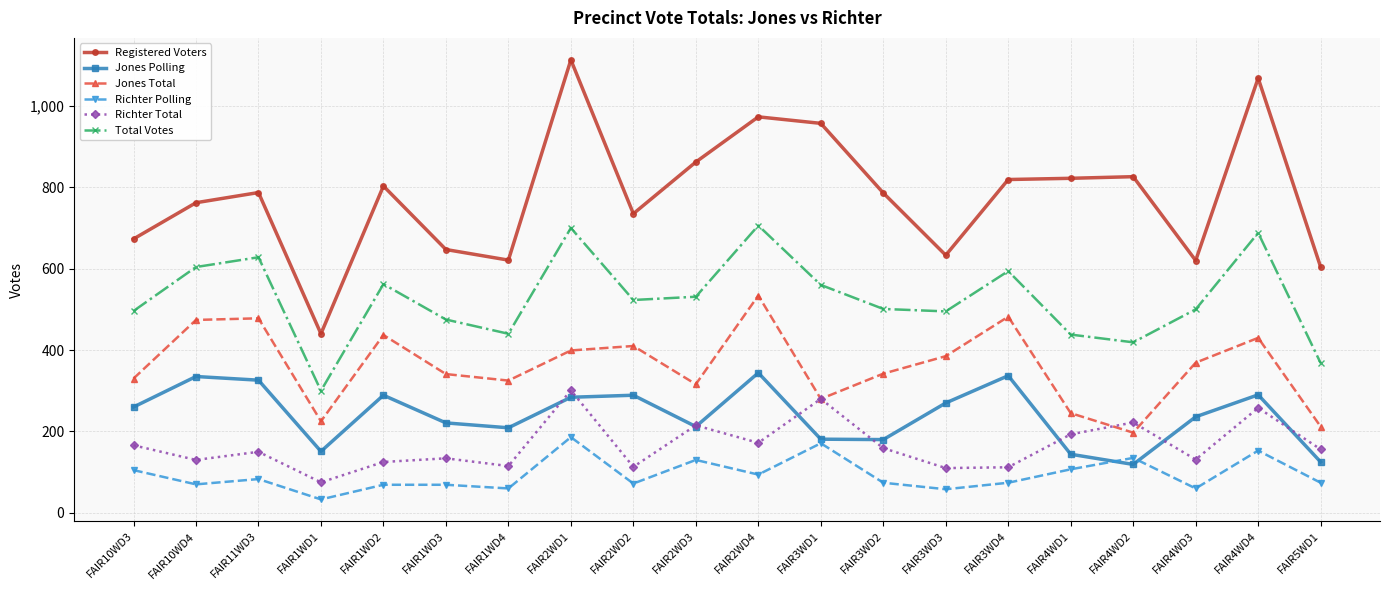

What is the sum of all Richter Polling values?

1877